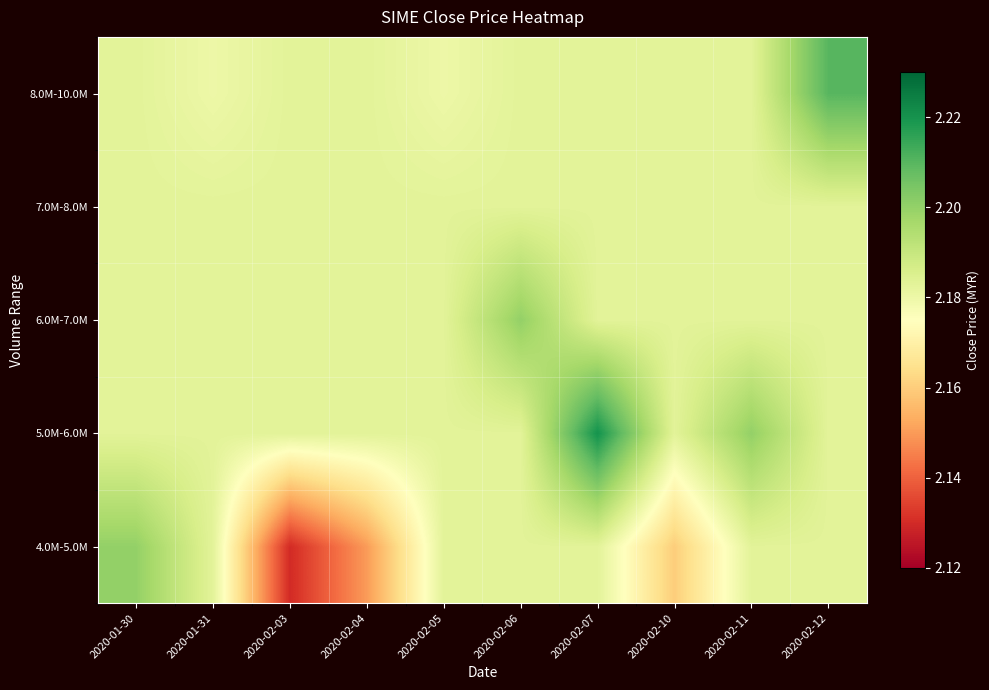

Which series has the largest range (max minus min)?

4.0M-5.0M